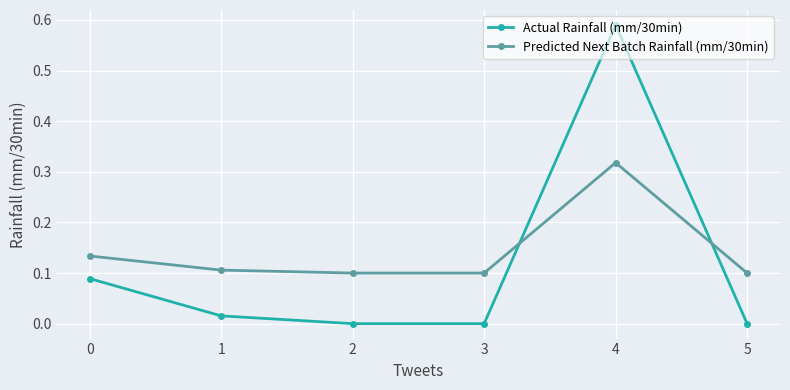

How many intersections are there between Actual Rainfall (mm/30min) and Predicted Next Batch Rainfall (mm/30min)?

2